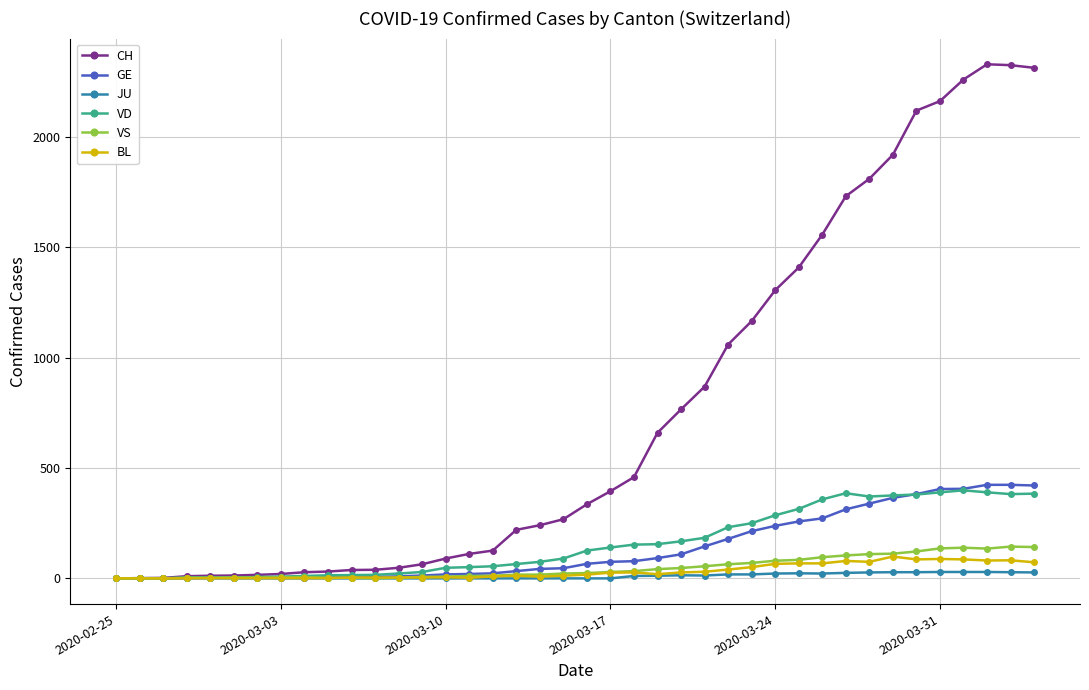

What is the maximum value shown in the chart?

2330